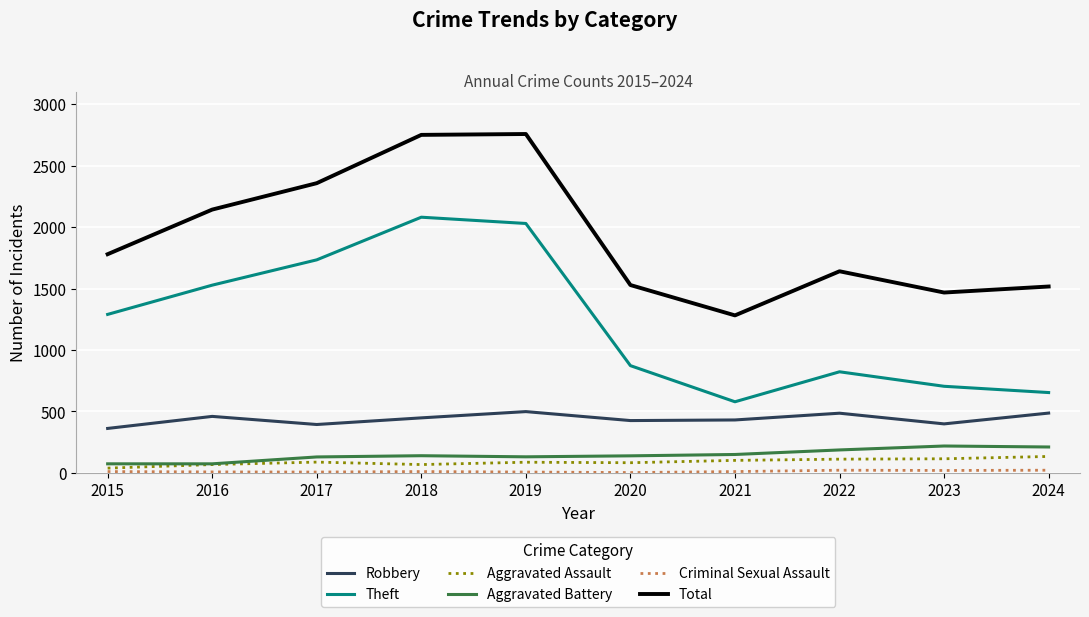

Does the chart have visible grid lines?

Yes